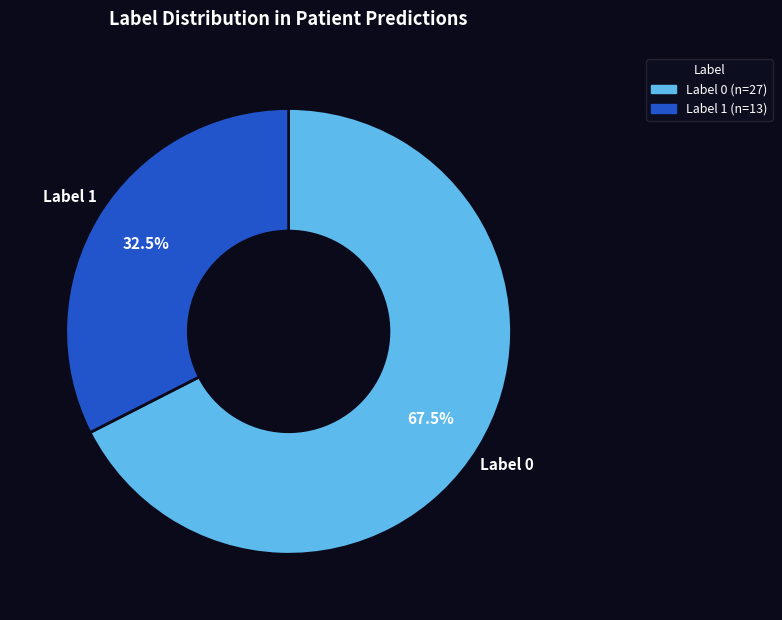

Is there any slice that represents more than half of the pie?

Yes